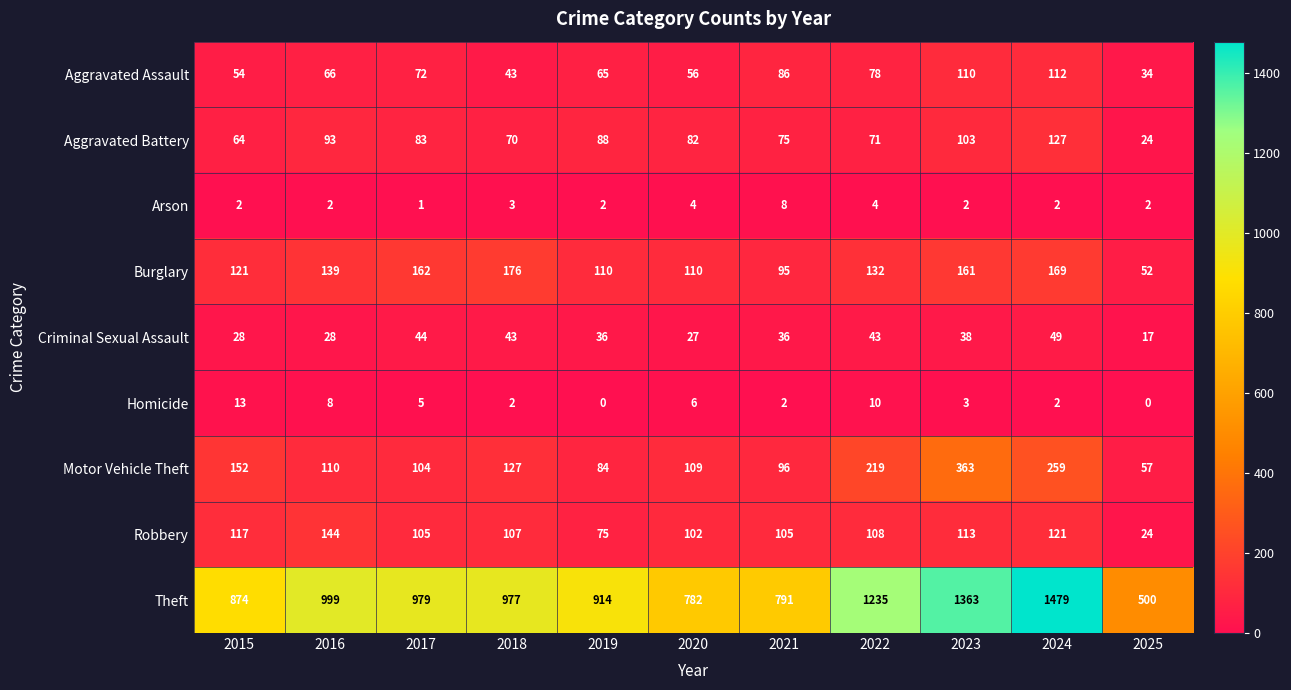

What is the approximate value of Arson at 2020?

4